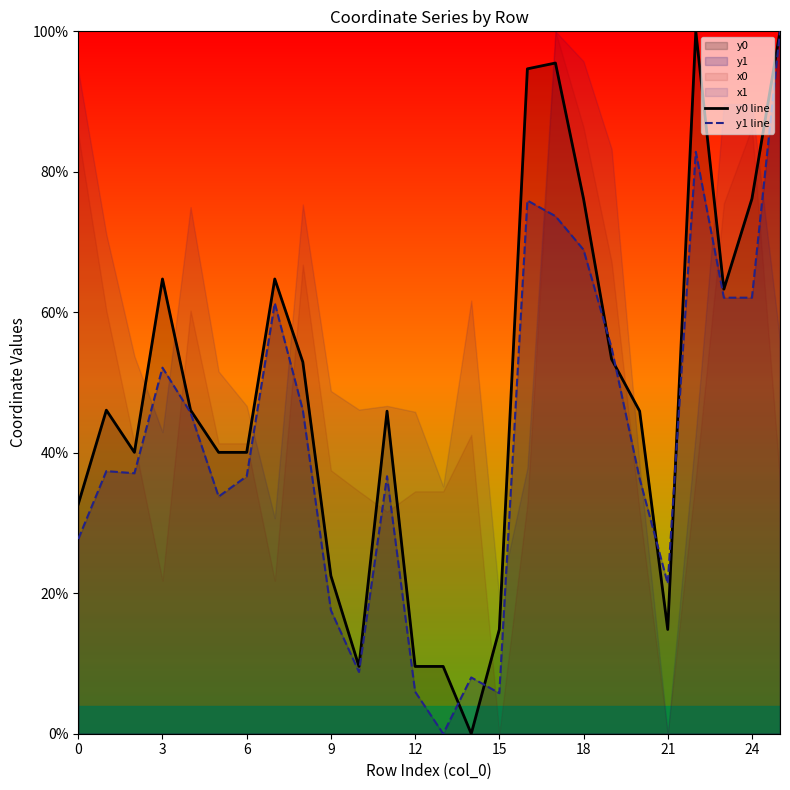

At which label does y0 line reach its peak?

22